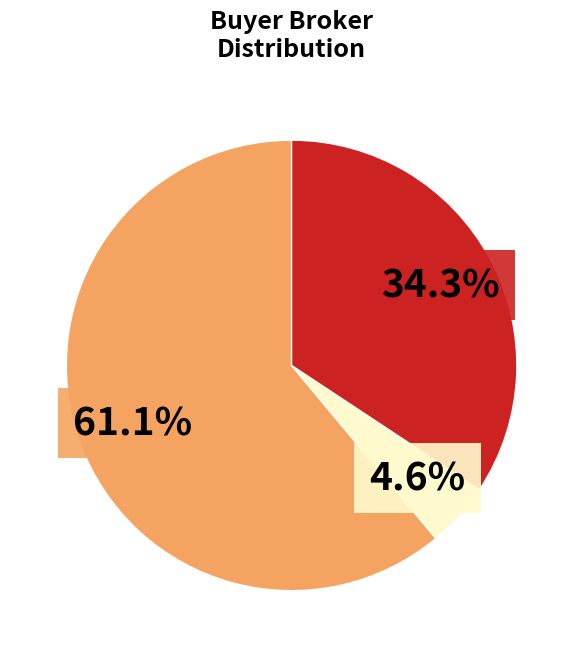

Does any single category account for the majority?

Yes